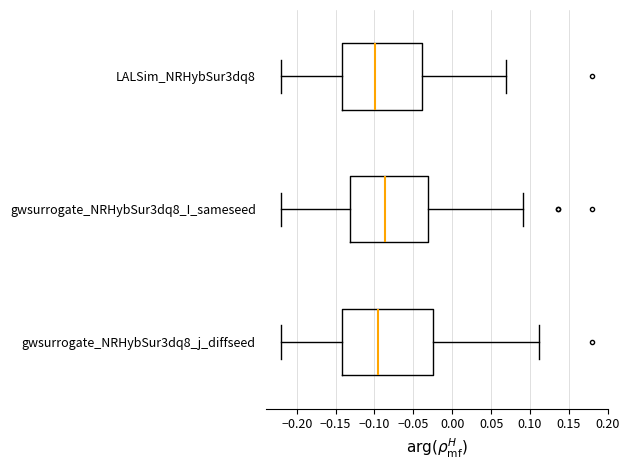

Which box is the widest, from its left edge to its right edge?

gwsurrogate_NRHybSur3dq8_j_diffseed